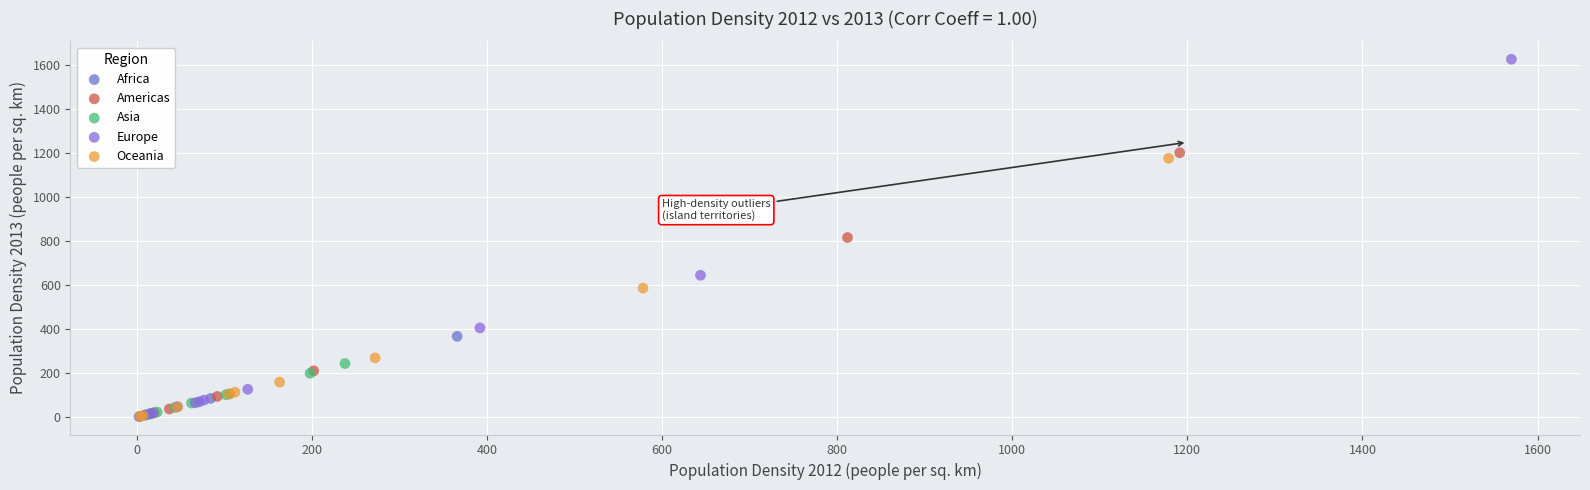

Which series contains the highest Y value?

Europe